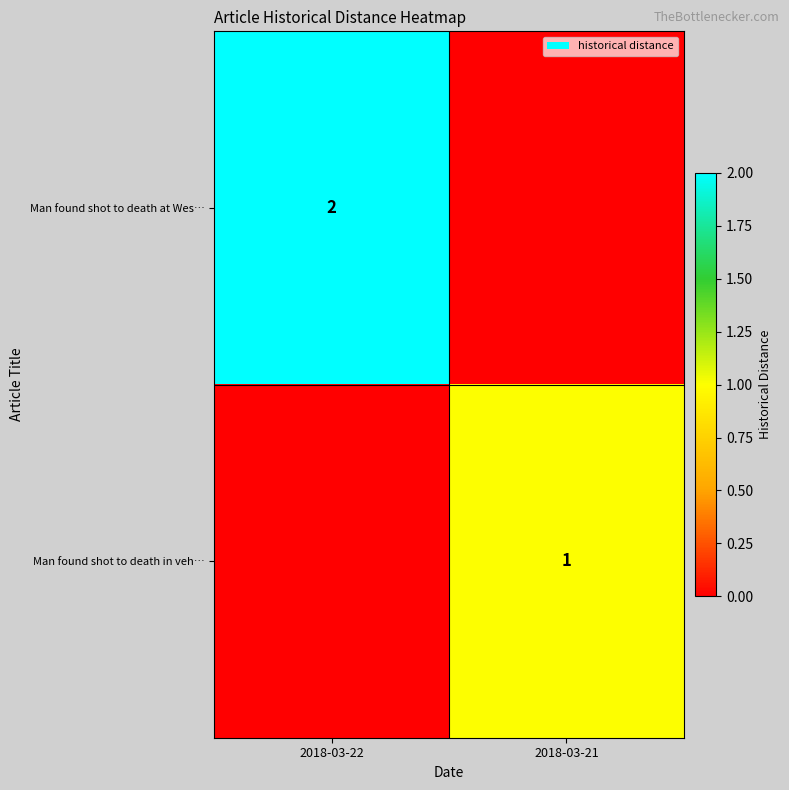

At which category is the sum across all series the highest?

2018-03-22